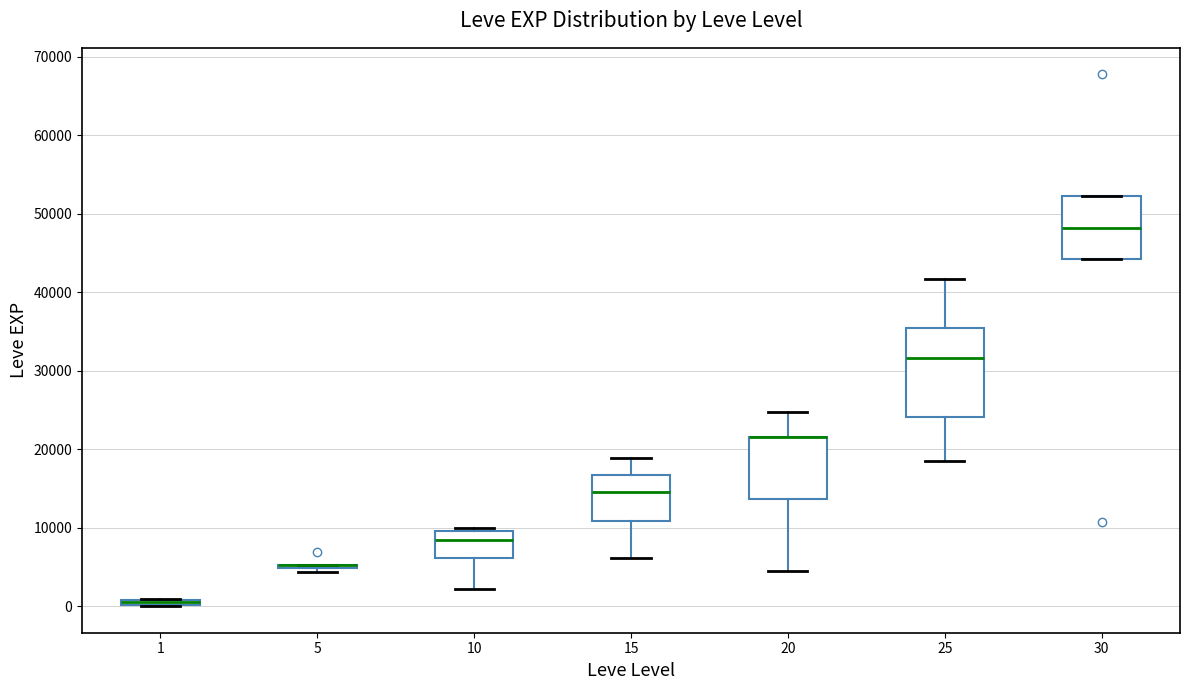

Where is the lower edge of the box at x = 25 on the y-axis? The values are not printed on the chart, so give them approximately, as read against the axis.

24000